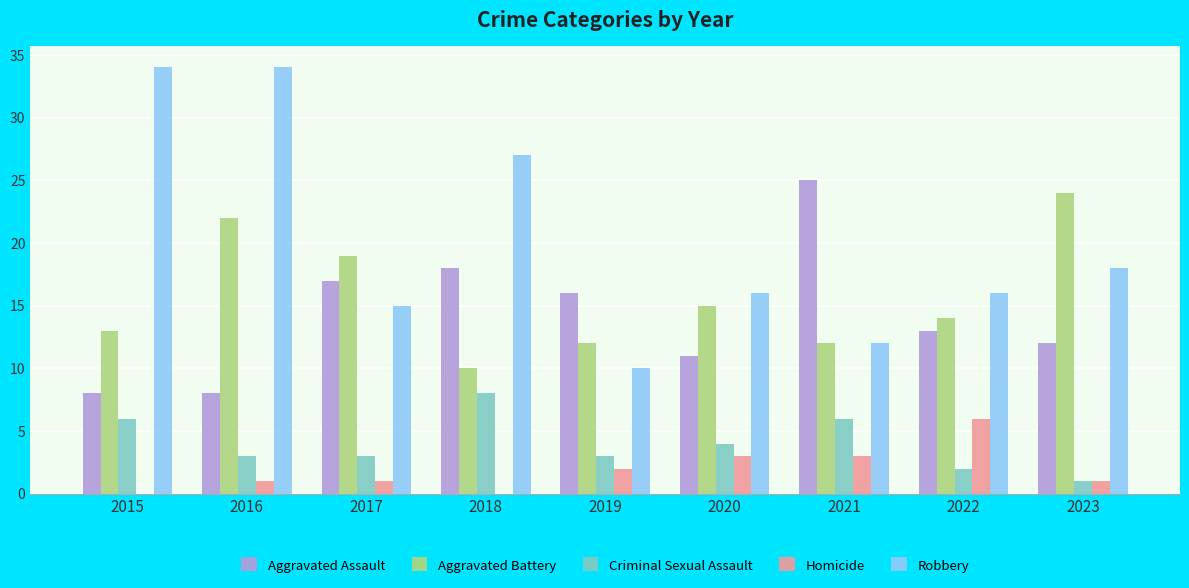

What is the highest value of the Homicide series?

6